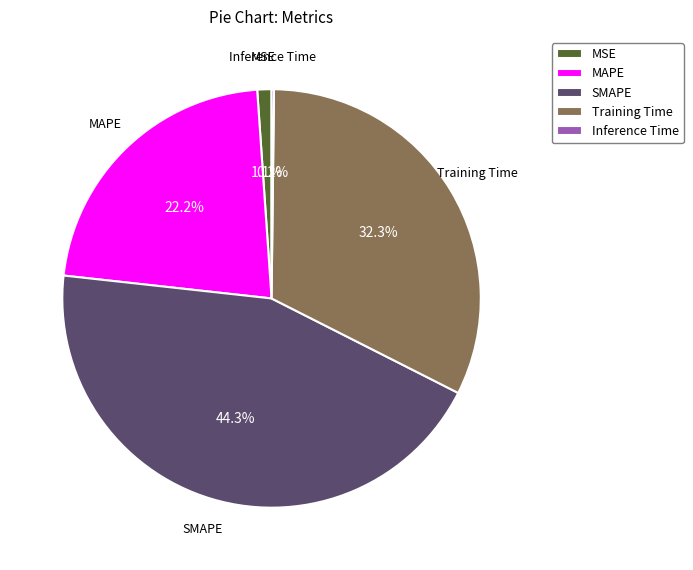

To the nearest percent, what is the combined percentage of MSE and SMAPE?

45%